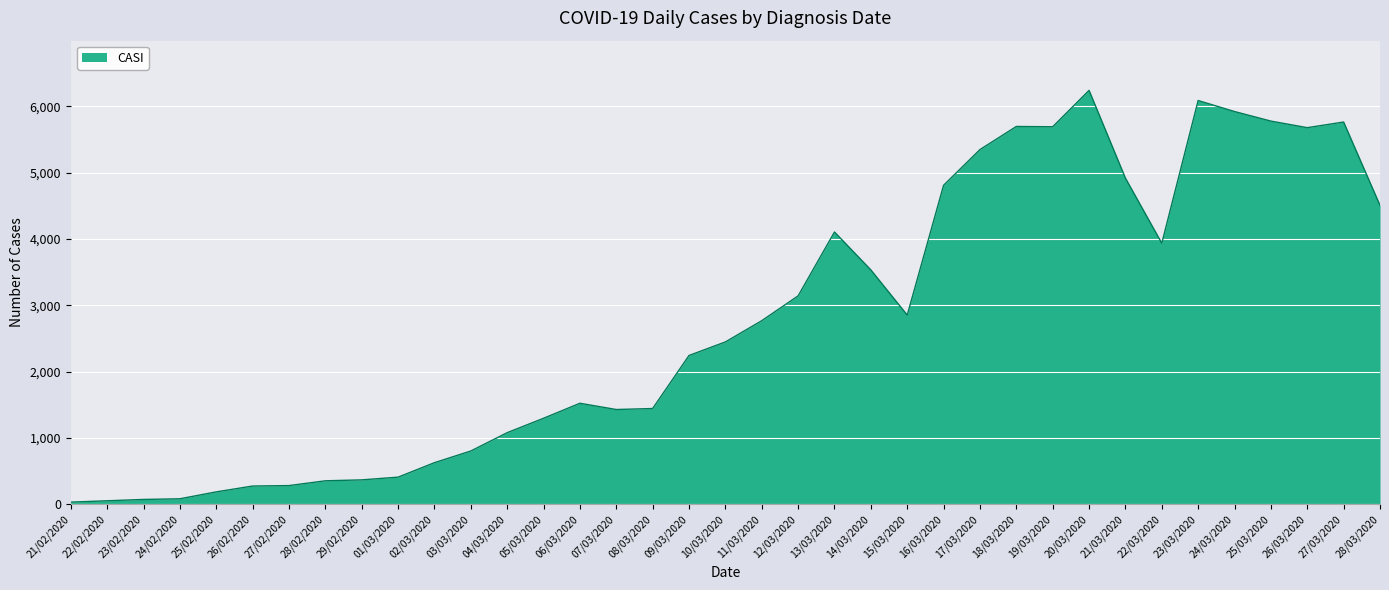

What is the ratio of the value at 15/03/2020 to the value at 27/02/2020?

10.0